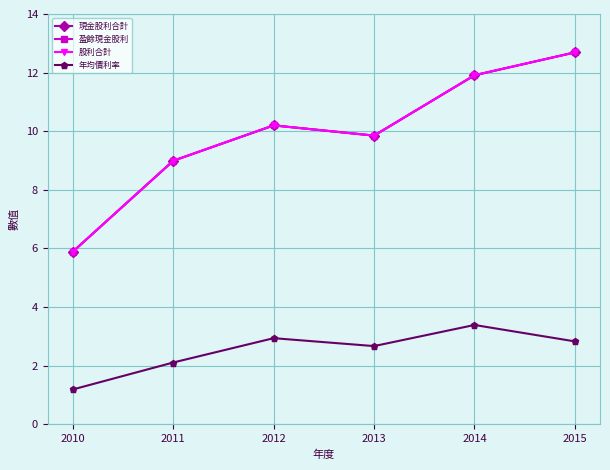

Reading left to right, what are all the values shown in this chart?

現金股利合計: 2010=5.9	2011=9.0	2012=10.2	2013=9.9	2014=11.9	2015=12.7
盈餘現金股利: 2010=5.9	2011=9.0	2012=10.2	2013=9.9	2014=11.9	2015=12.7
股利合計: 2010=5.9	2011=9.0	2012=10.2	2013=9.9	2014=11.9	2015=12.7
年均價利率: 2010=1.2	2011=2.1	2012=2.9	2013=2.7	2014=3.4	2015=2.8